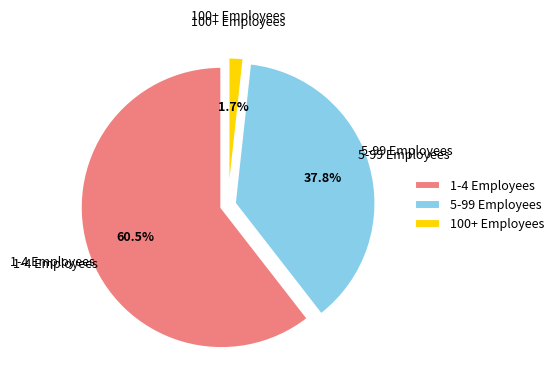

Is the sum of 1-4 and 5-9 greater than half?

Yes